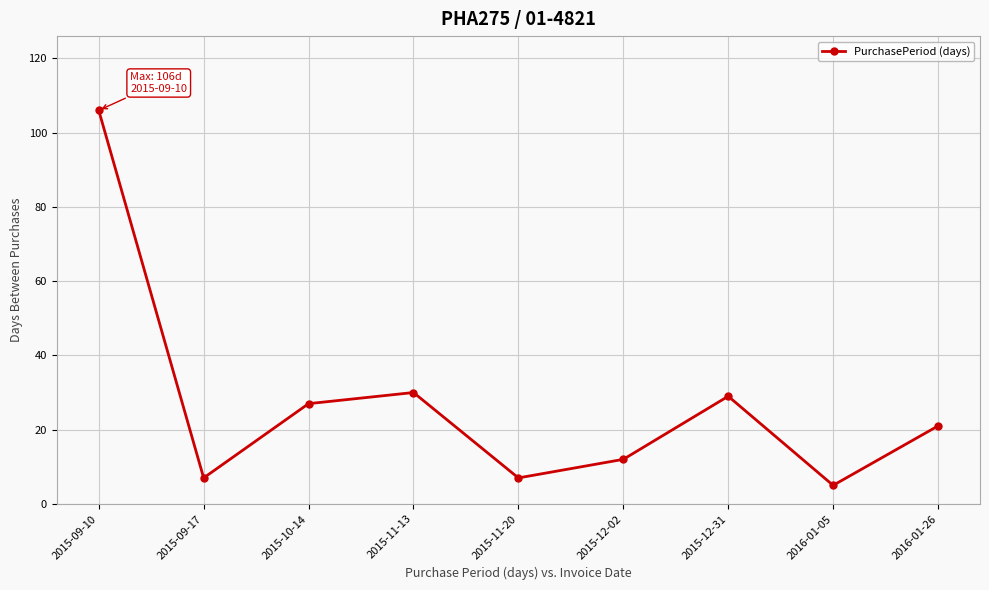

How many data points are less than 21?

4